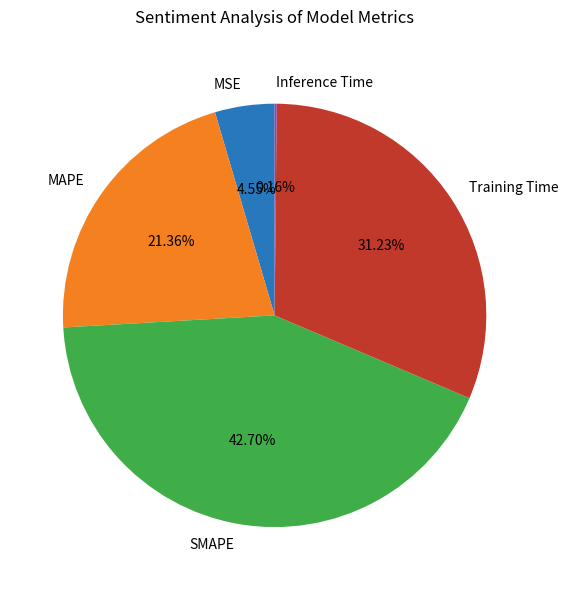

The Training Time slice represents 31% of the pie. True or false?

True